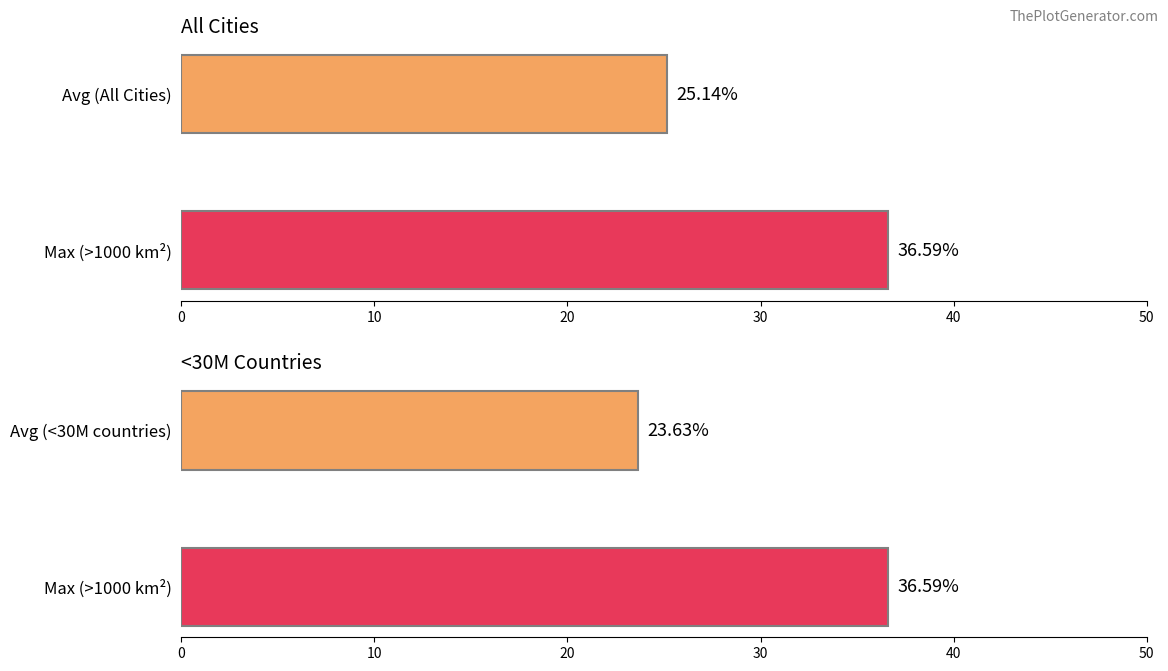

True or false: Nb of good cities (>1000 km2) has a value of 265.8 at v9.

False